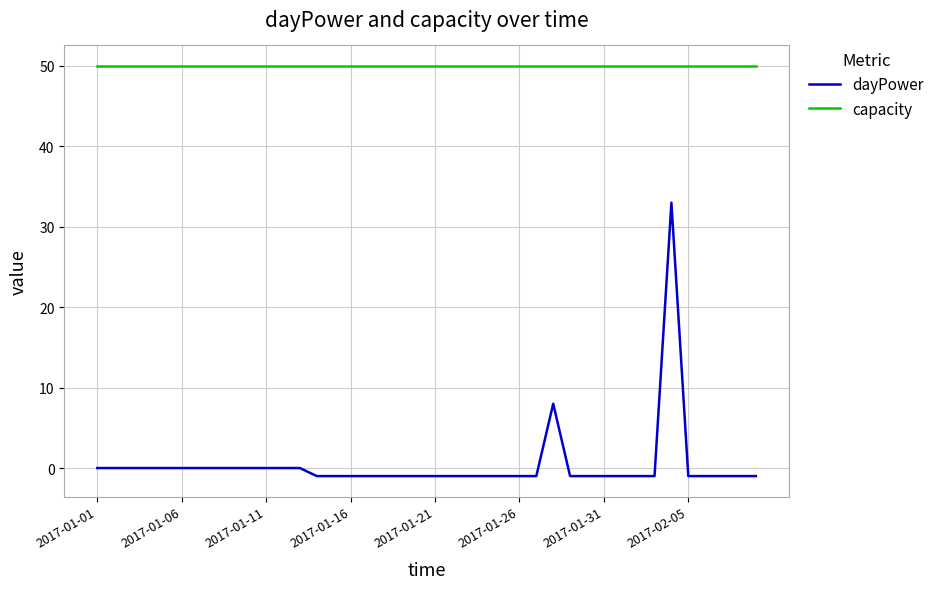

Which series has the largest total across all categories?

capacity